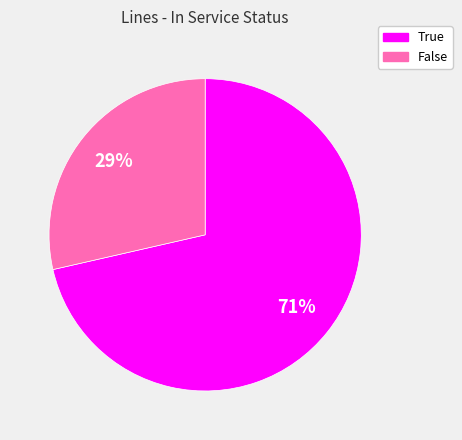

True or false: False accounts for 29% of the total.

True